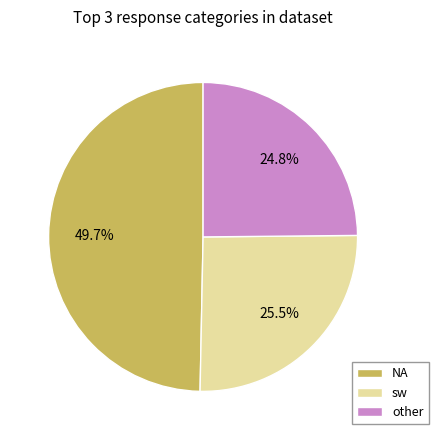

Is there any slice that represents more than half of the pie?

No